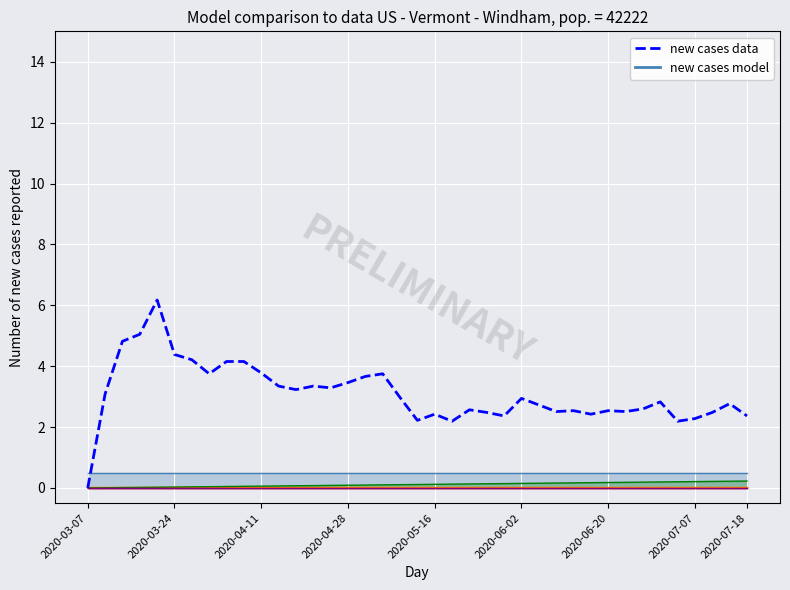

True or false: the data shows 2.2 at 19.

True